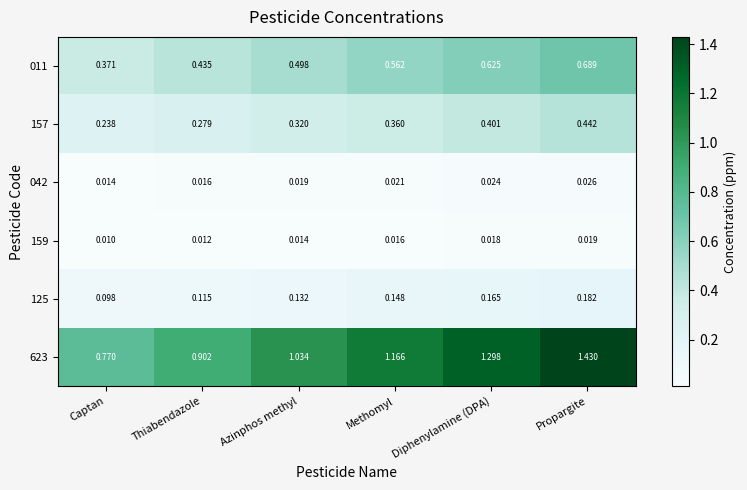

Is the value of 157 at Methomyl greater than the value of 623 at Thiabendazole?

No